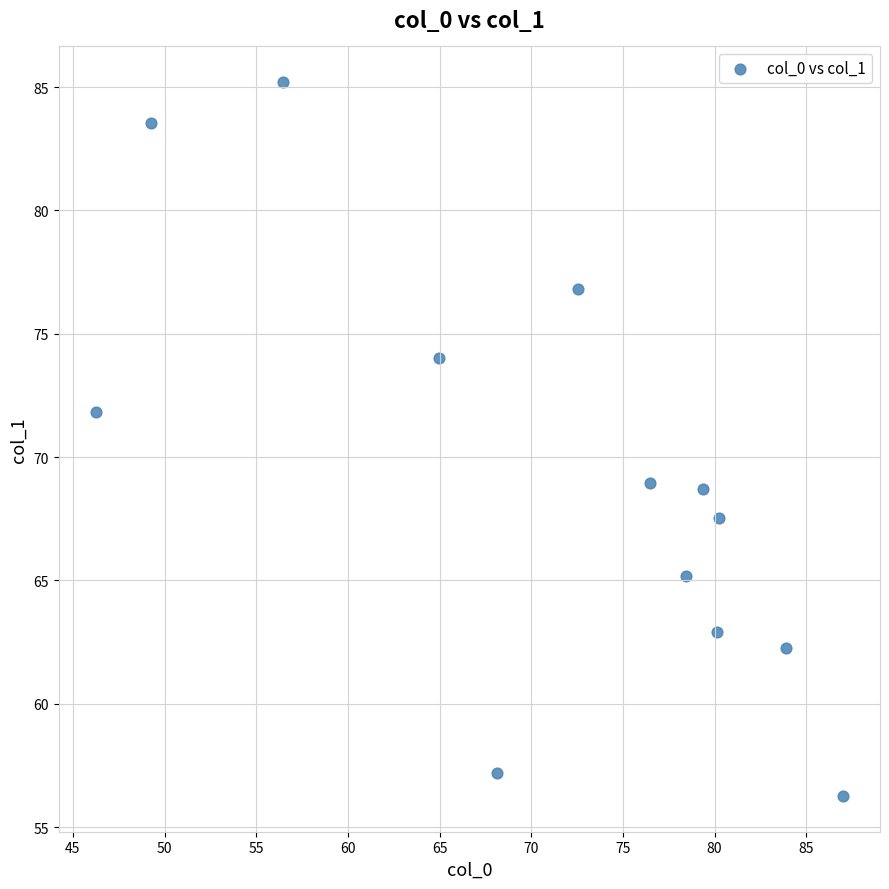

What is the range of X values (max minus min)?

40.7